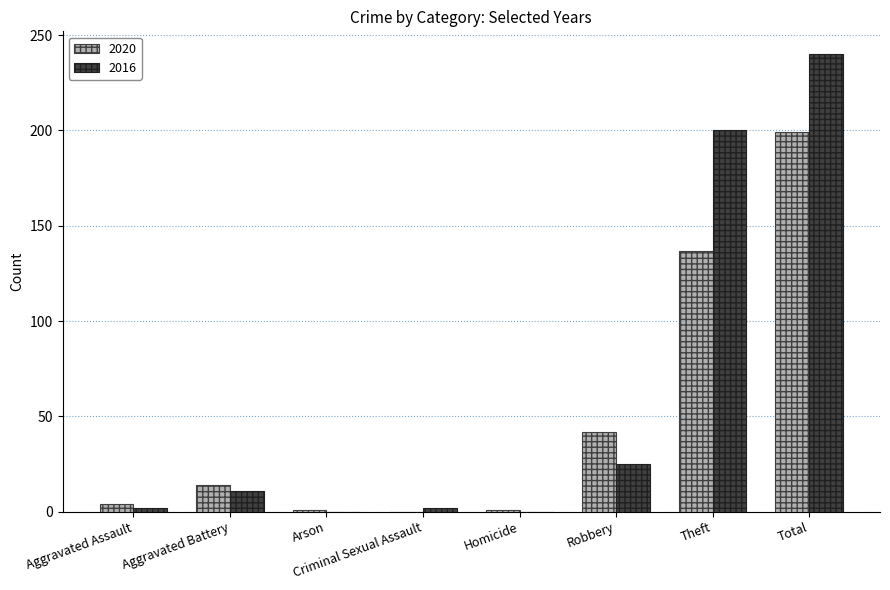

How many groups of bars are there?

8